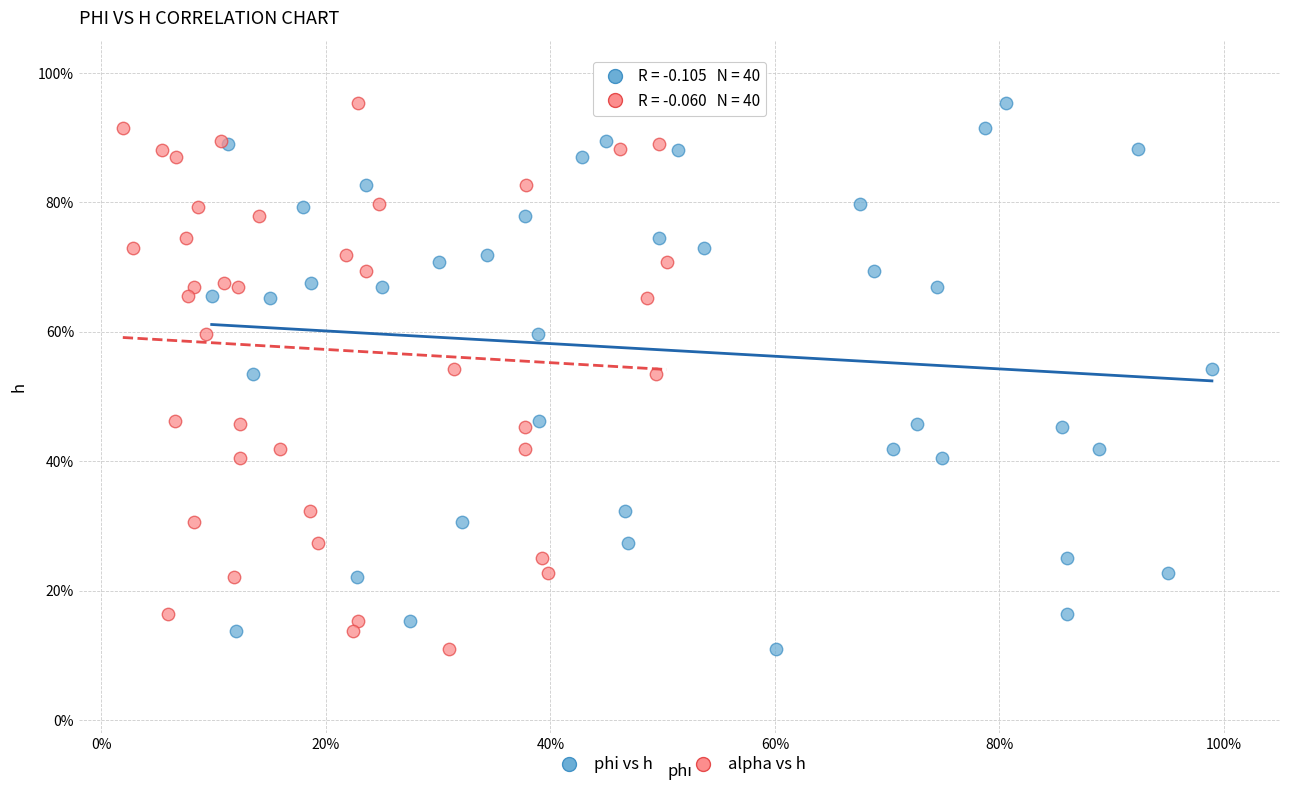

What are all the series names shown in the legend?

phi vs h, alpha vs h